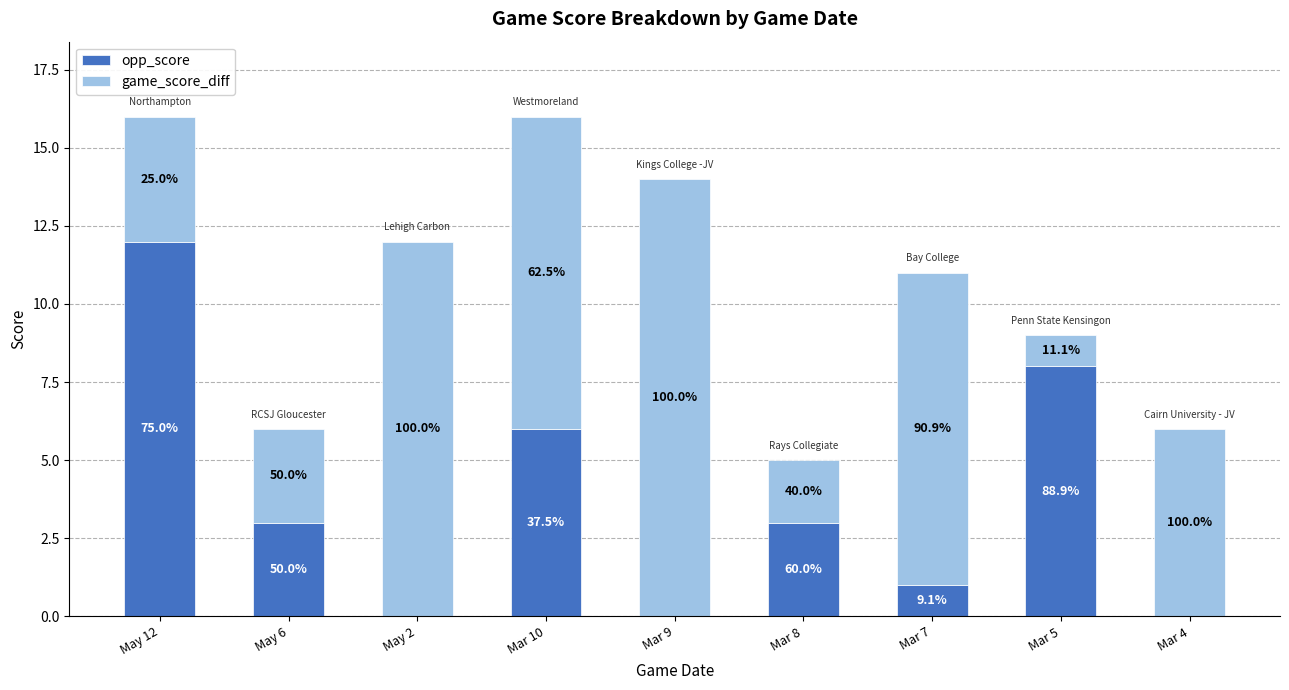

What is the label of the 4th bar from the left?

Mar 10